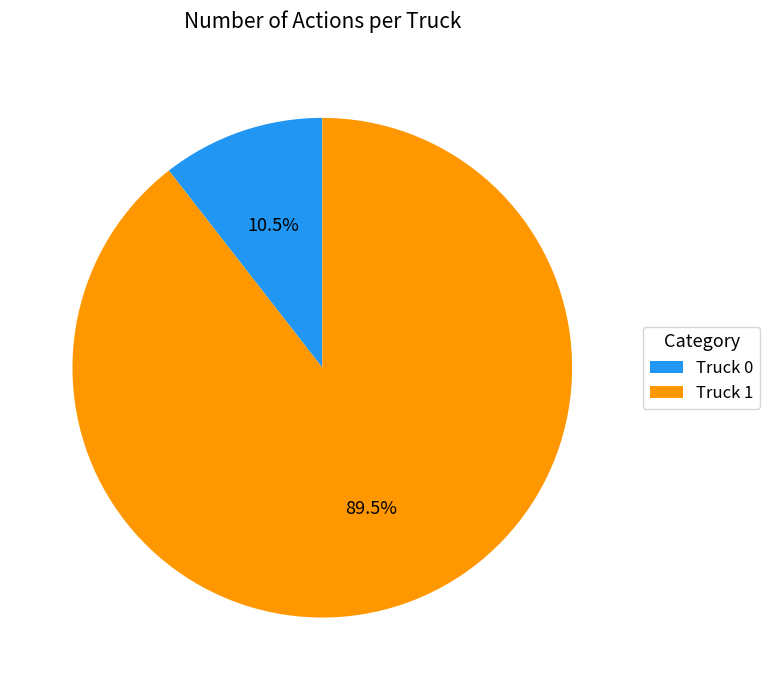

How many slices are in this pie chart?

2